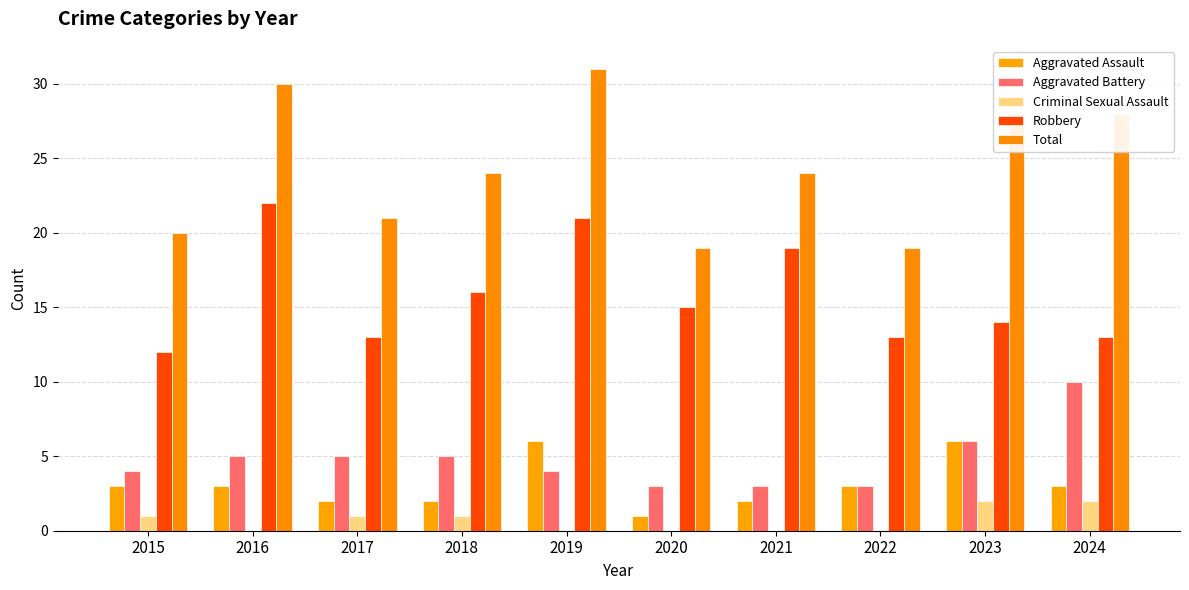

Which series changed the most between 2020 and 2023?

Total